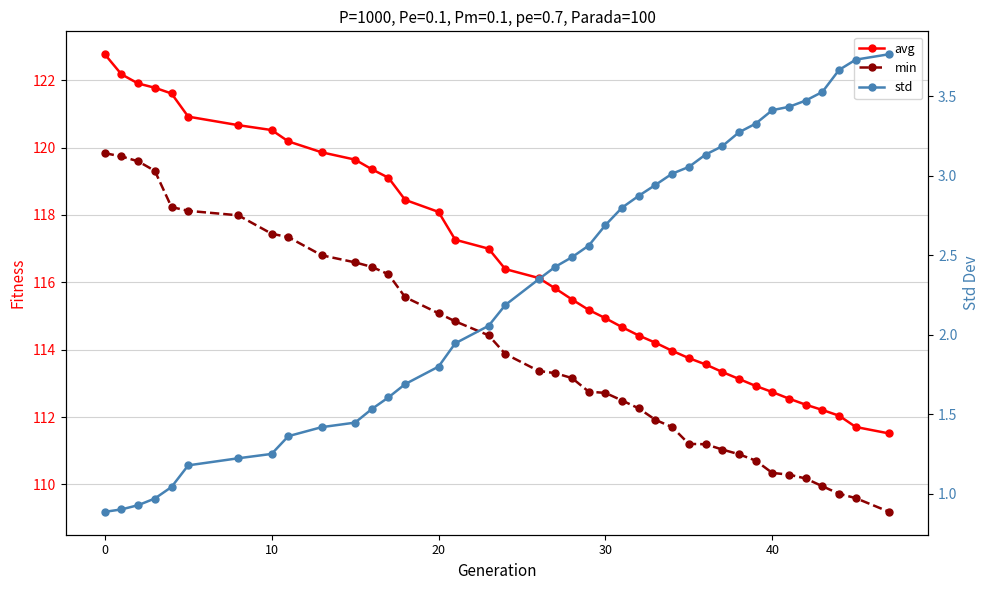

True or false: avg has a value of 49.9 at 8.

False